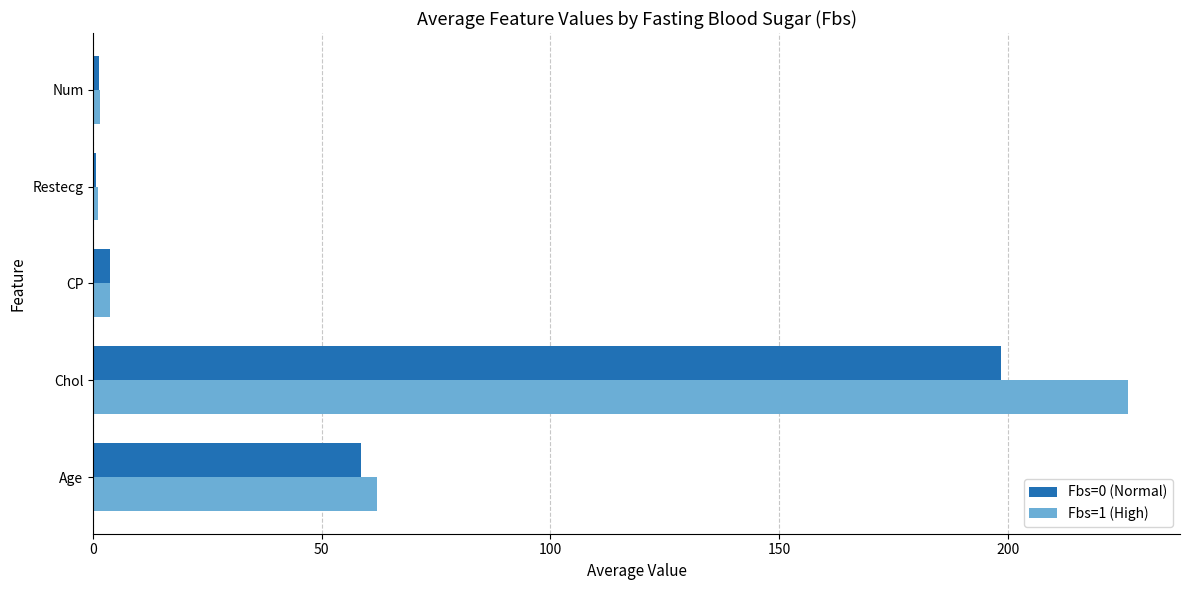

Is the value of Fbs=1 (High) at Age greater than the value of Fbs=0 (Normal) at CP?

Yes